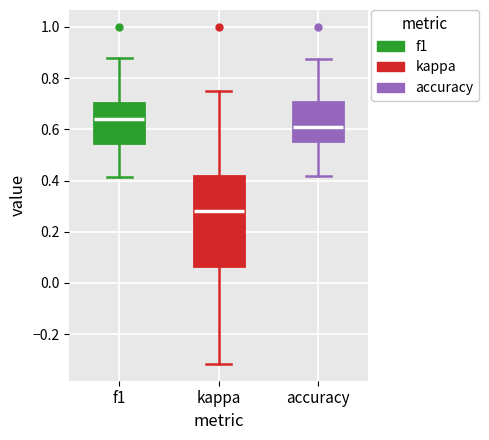

Which box is the tallest, from its lower edge to its upper edge?

kappa